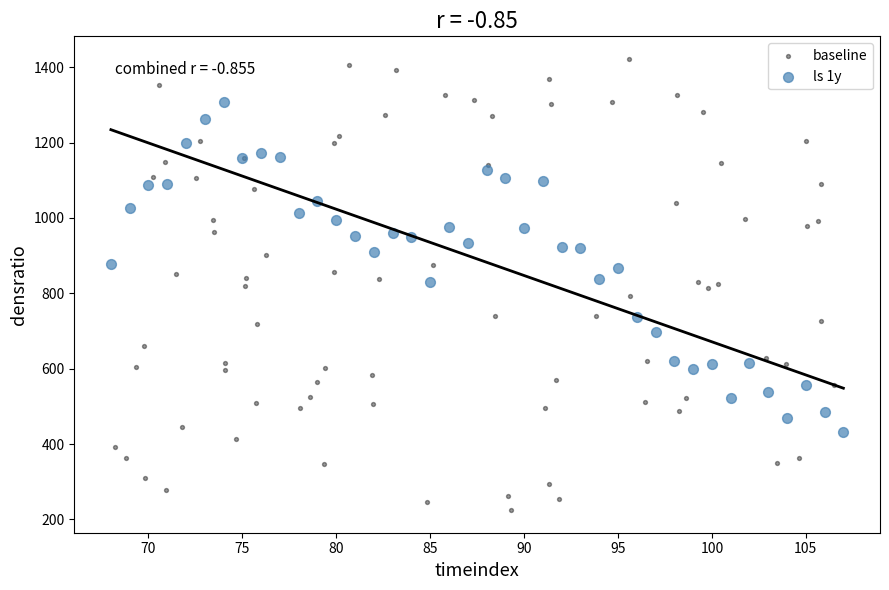

Which series reaches the minimum Y coordinate?

baseline